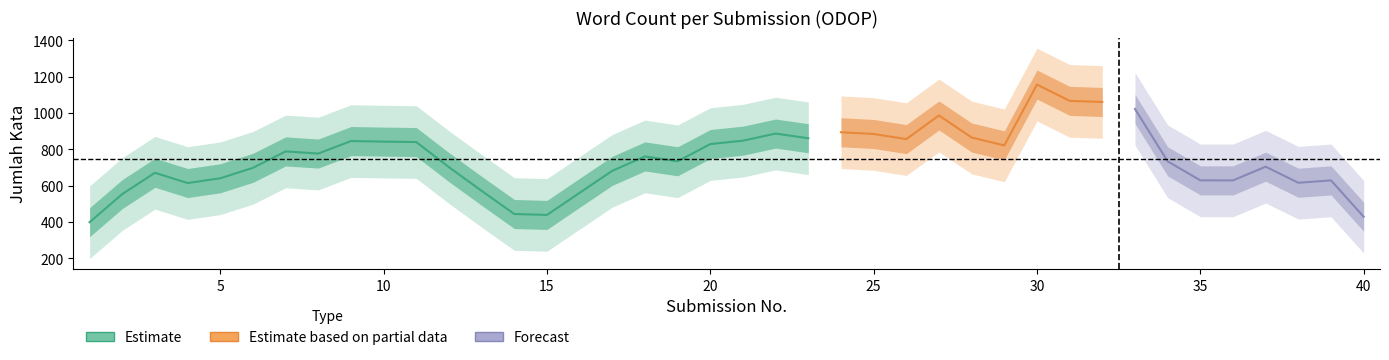

True or false: the data has more than 2 interior local peaks.

True